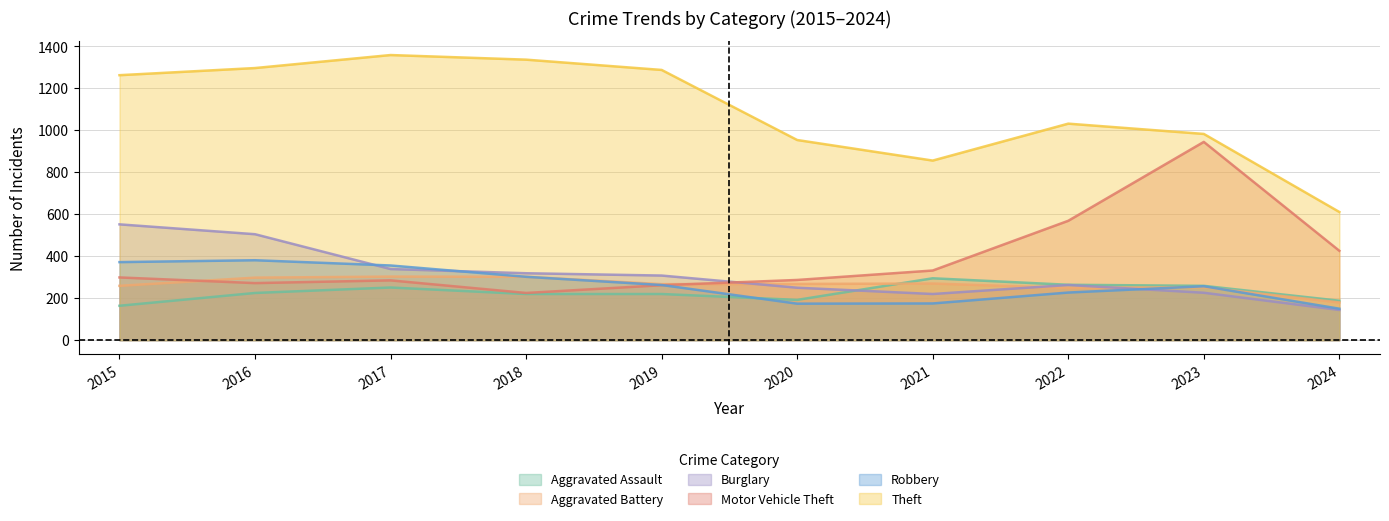

What is the difference between the Theft values at 2020 and 2019?

334